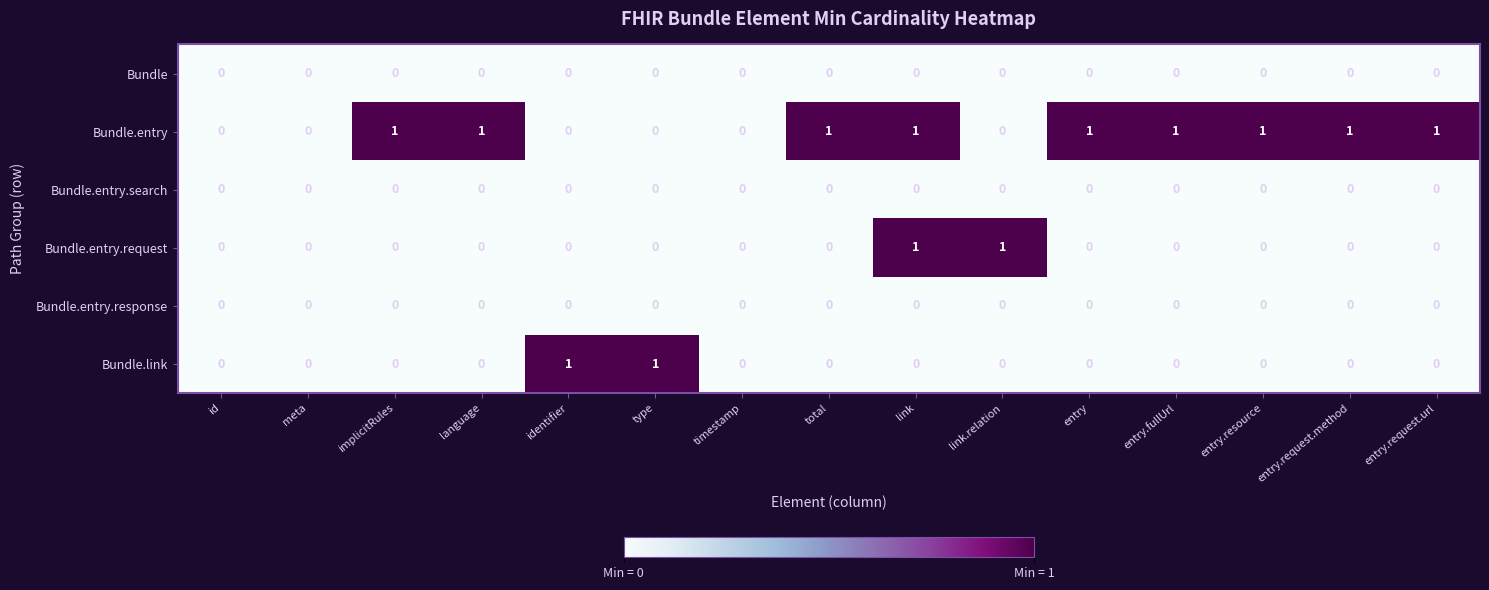

At which category is the sum across all series the highest?

link